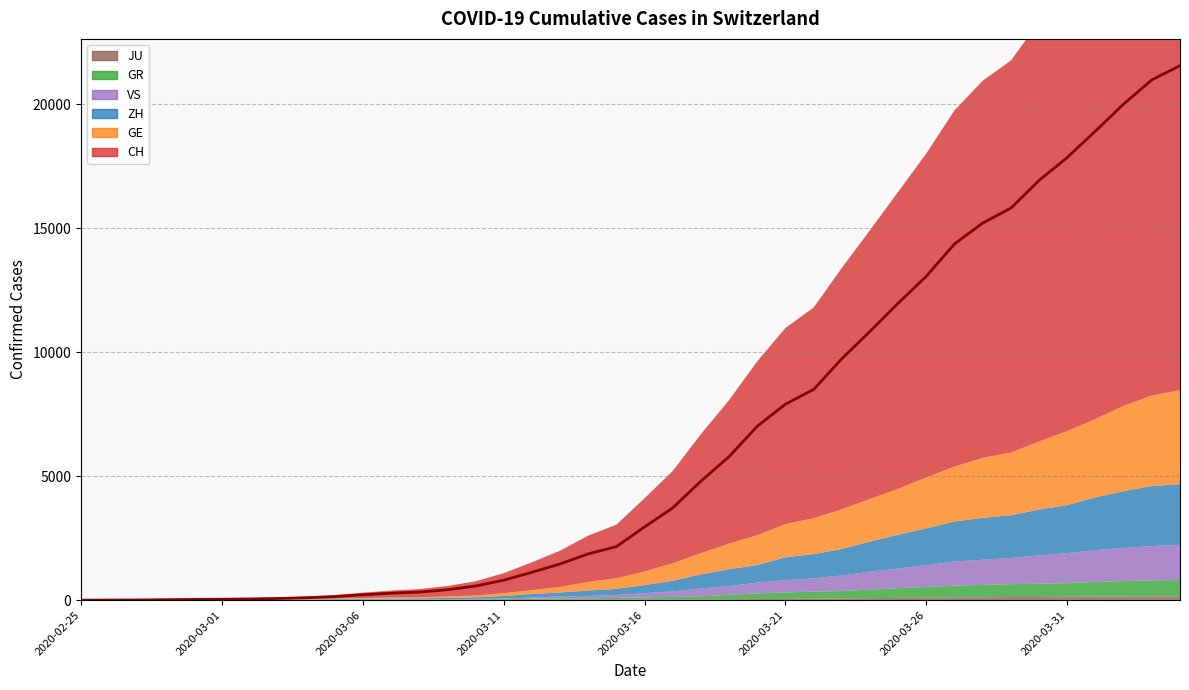

Is it true that CH equals 16928 at 2020-03-30?

True